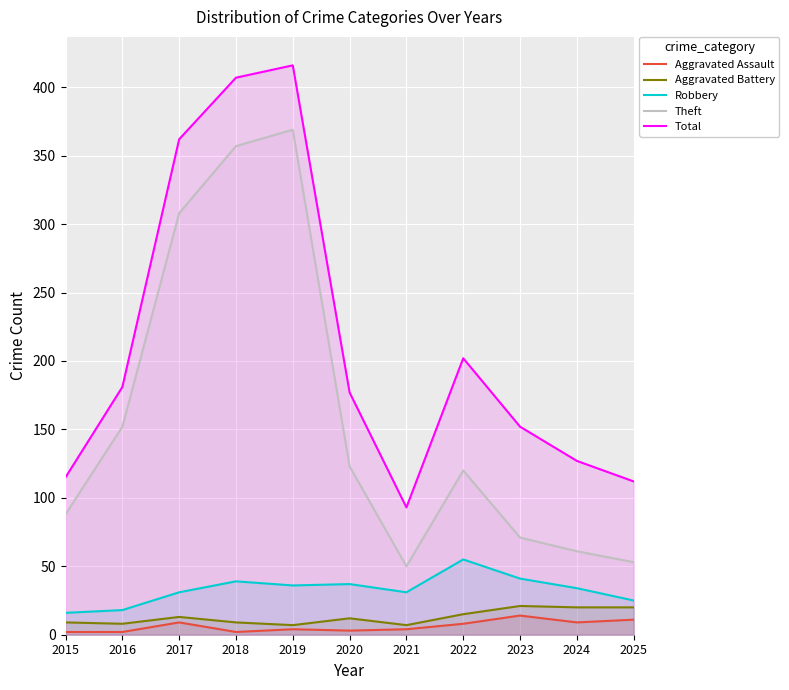

True or false: Aggravated Assault and Theft cross at least once.

False